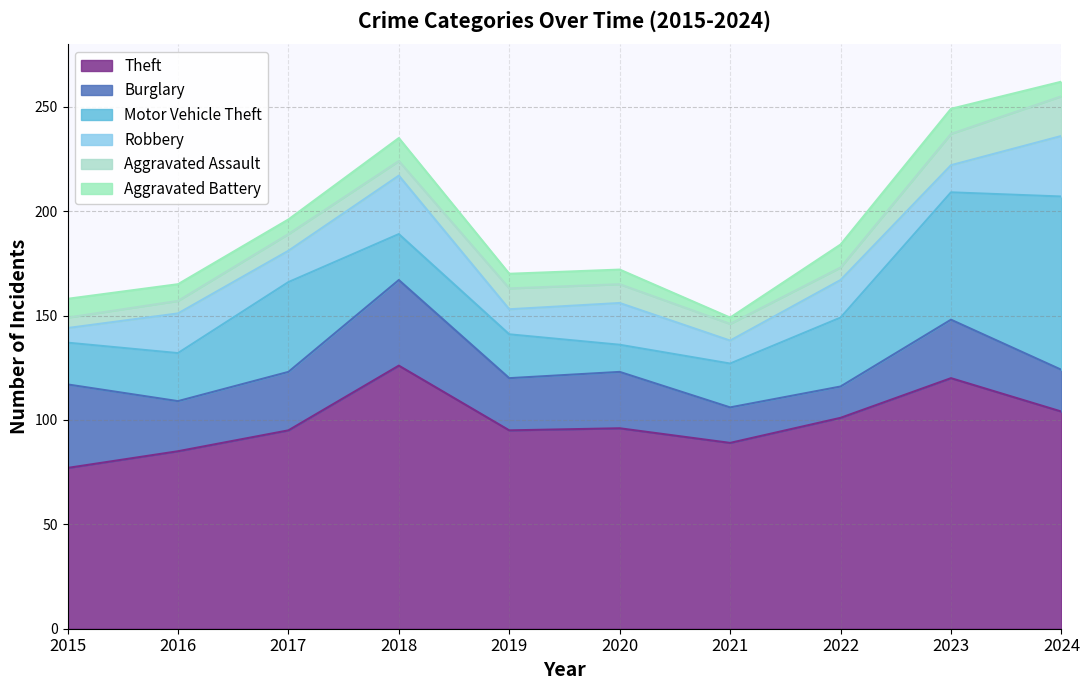

Does the chart have visible grid lines?

Yes